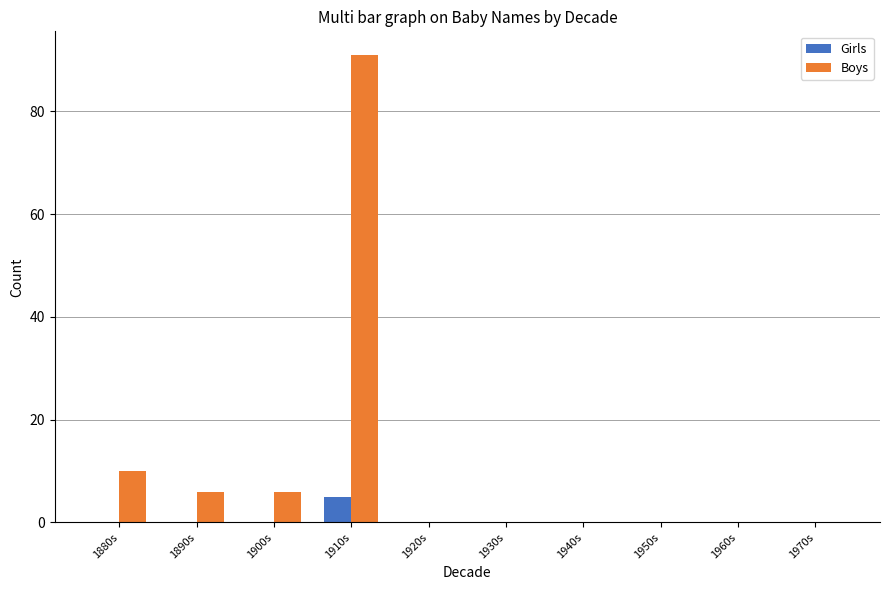

Which series changed the most between 1900s and 1910s?

Boys